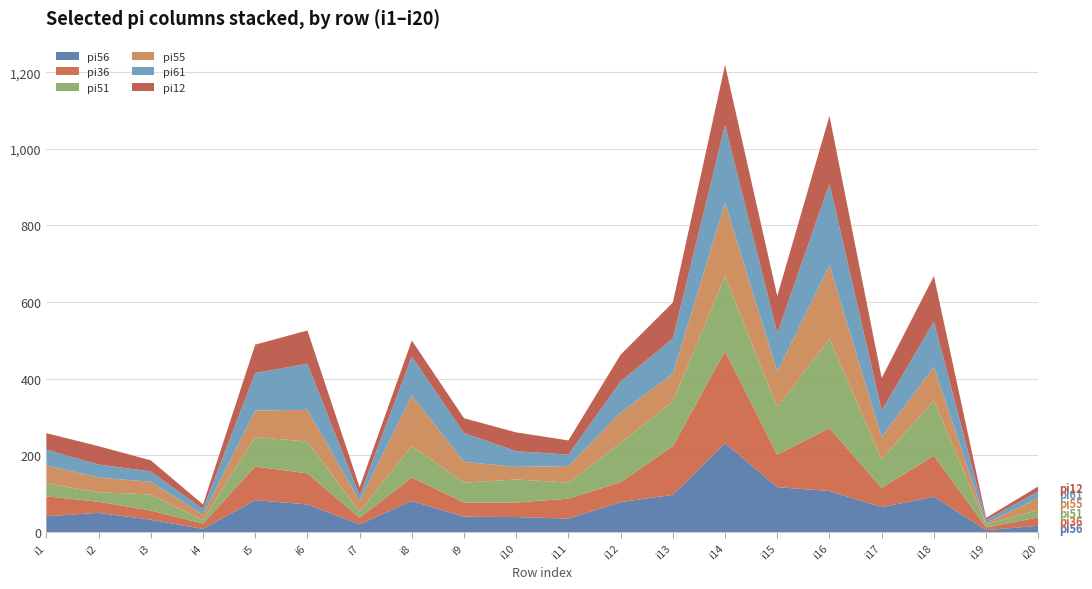

Reading right to left, list all the values displayed in this chart.

pi56: i20=16	i19=5	i18=92	i17=65	i16=107	i15=117	i14=232	i13=97	i12=78	i11=35	i10=39	i9=40	i8=81	i7=20	i6=72	i5=83	i4=8	i3=32	i2=50	i1=41
pi36: i20=22	i19=7	i18=107	i17=50	i16=164	i15=85	i14=240	i13=127	i12=52	i11=52	i10=38	i9=37	i8=61	i7=17	i6=81	i5=88	i4=14	i3=24	i2=29	i1=52
pi51: i20=20	i19=7	i18=144	i17=75	i16=233	i15=124	i14=196	i13=117	i12=102	i11=42	i10=60	i9=52	i8=83	i7=16	i6=83	i5=77	i4=9	i3=42	i2=25	i1=34
pi55: i20=31	i19=4	i18=88	i17=58	i16=192	i15=92	i14=191	i13=72	i12=80	i11=43	i10=33	i9=54	i8=131	i7=28	i6=83	i5=69	i4=14	i3=33	i2=38	i1=47
pi61: i20=17	i19=8	i18=118	i17=69	i16=213	i15=101	i14=203	i13=92	i12=81	i11=30	i10=41	i9=75	i8=102	i7=14	i6=120	i5=98	i4=15	i3=27	i2=34	i1=41
pi12: i20=13	i19=6	i18=119	i17=85	i16=177	i15=97	i14=157	i13=94	i12=70	i11=37	i10=49	i9=39	i8=42	i7=22	i6=87	i5=74	i4=12	i3=29	i2=48	i1=43